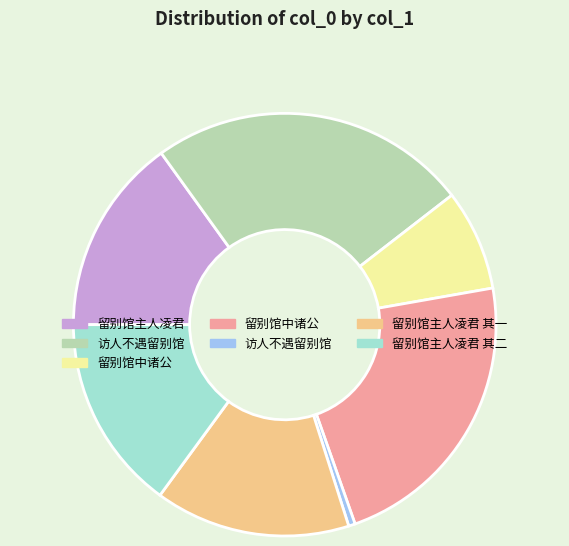

Is there any slice that represents more than half of the pie?

No